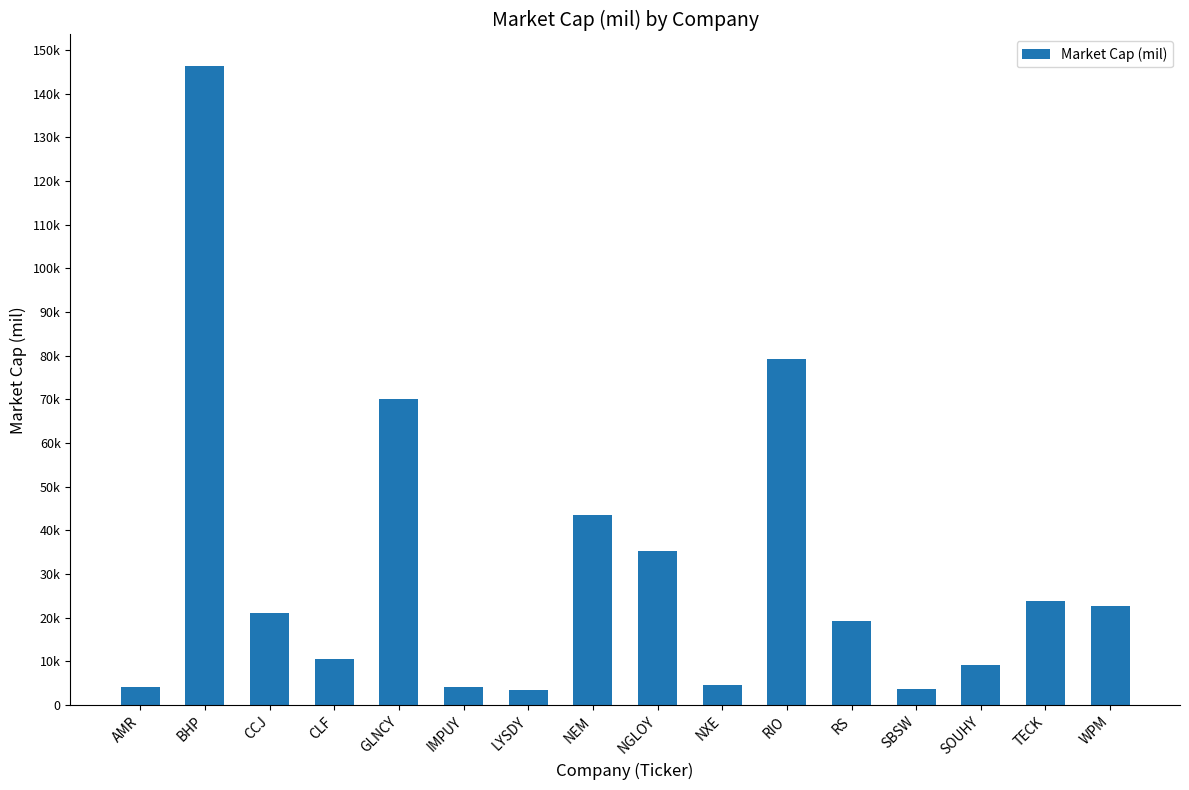

At which category does the chart reach its peak across all series?

BHP